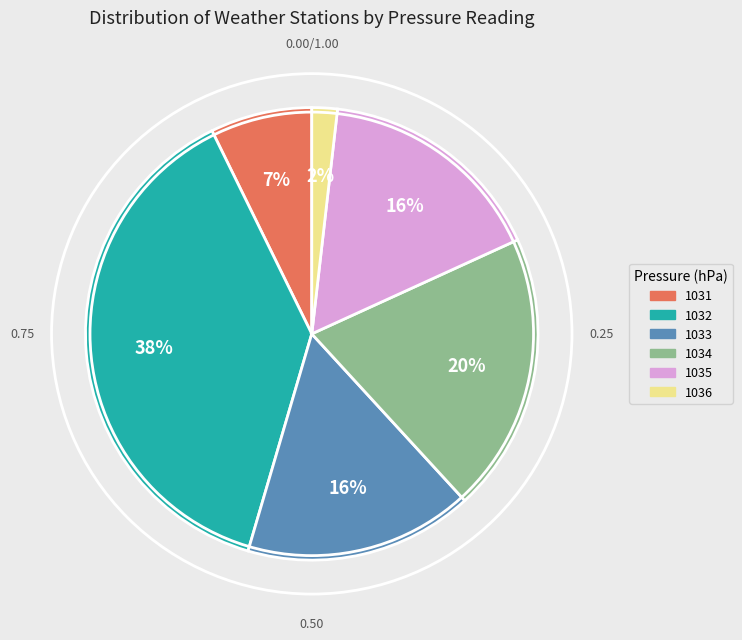

What percentage is the 1032 slice, to the nearest percent?

38%